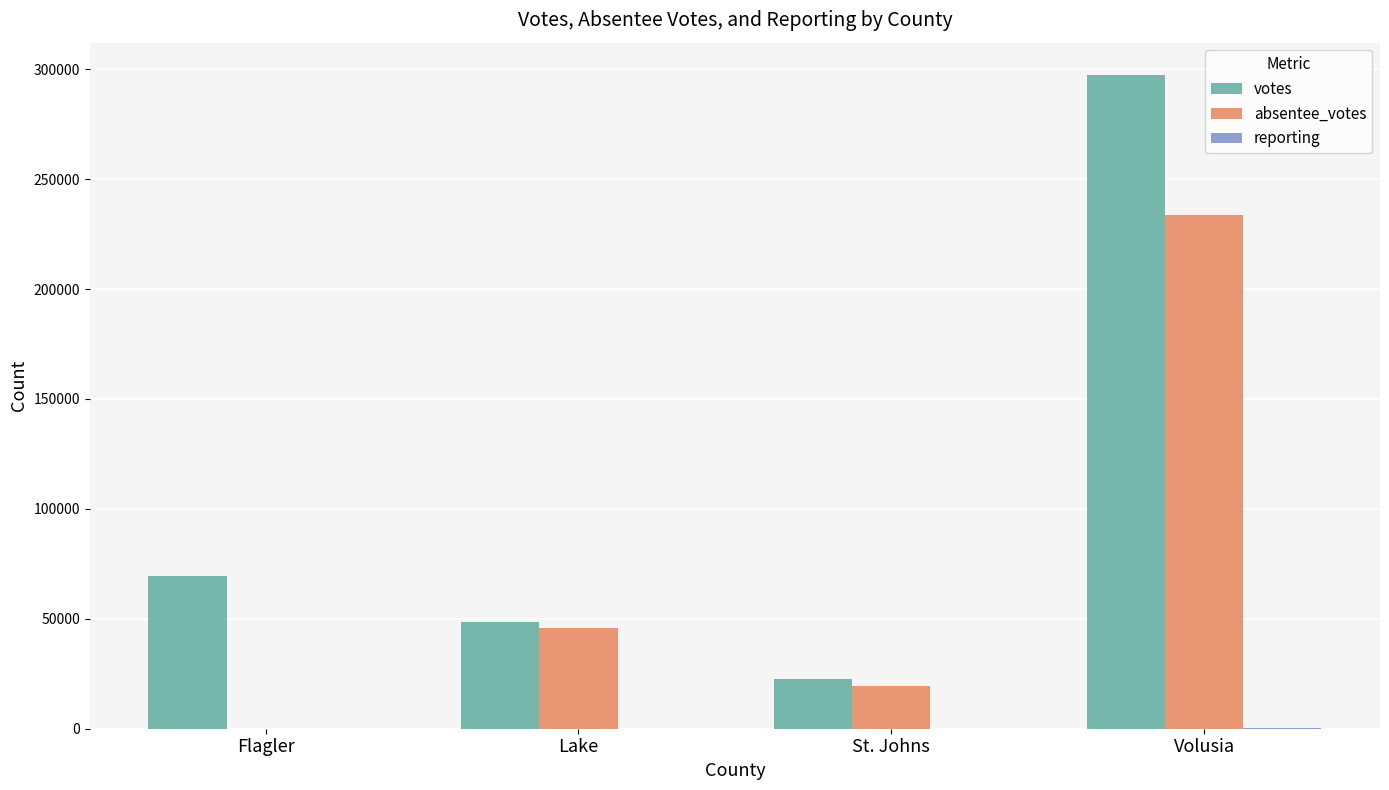

At which label is votes closest to 159920?

Flagler